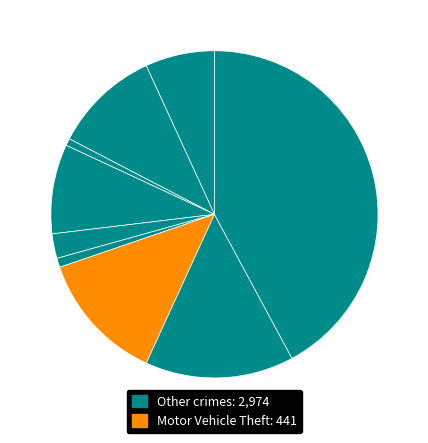

How many slices are in this pie chart?

9